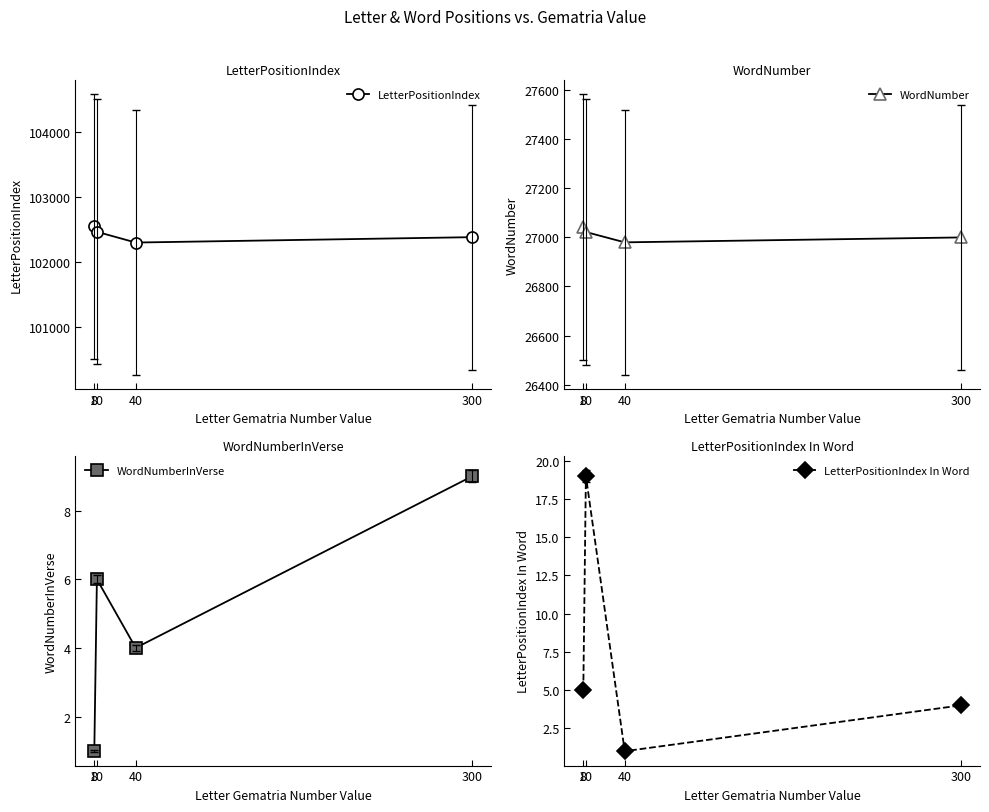

What is the spread (max minus min) of values at 10?

102458